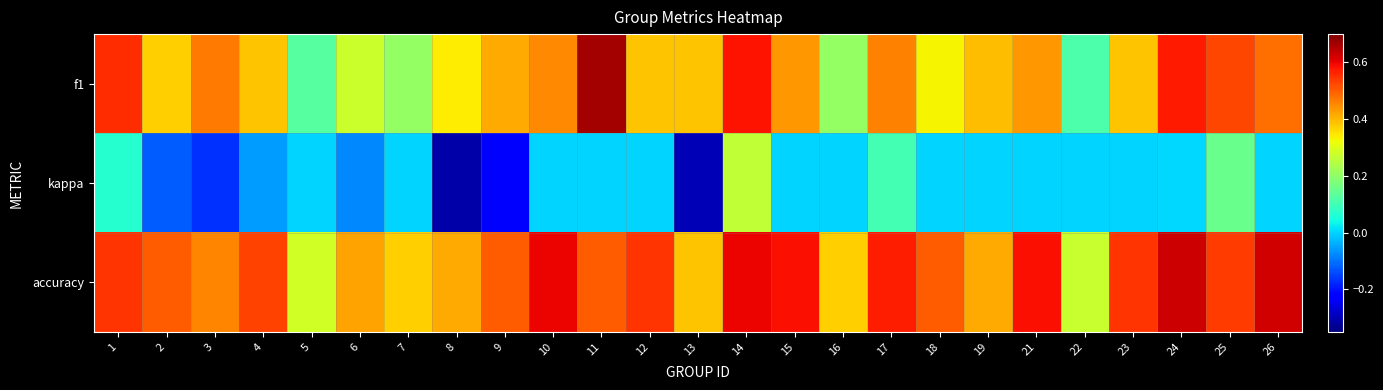

Reading right to left, what are all the values shown in this chart?

f1: 26=0.5	25=0.5	24=0.6	23=0.4	22=0.1	21=0.4	19=0.4	18=0.3	17=0.5	16=0.2	15=0.4	14=0.6	13=0.4	12=0.4	11=0.7	10=0.5	9=0.4	8=0.3	7=0.2	6=0.3	5=0.1	4=0.4	3=0.5	2=0.4	1=0.6
kappa: 26=0.0	25=0.2	24=0.0	23=0.0	22=0.0	21=0.0	19=0.0	18=0.0	17=0.1	16=0.0	15=0.0	14=0.3	13=-0.3	12=0.0	11=0.0	10=0.0	9=-0.2	8=-0.3	7=0.0	6=-0.1	5=0.0	4=-0.1	3=-0.2	2=-0.1	1=0.1
accuracy: 26=0.6	25=0.5	24=0.6	23=0.5	22=0.3	21=0.6	19=0.4	18=0.5	17=0.6	16=0.4	15=0.6	14=0.6	13=0.4	12=0.5	11=0.5	10=0.6	9=0.5	8=0.4	7=0.4	6=0.4	5=0.3	4=0.5	3=0.5	2=0.5	1=0.5